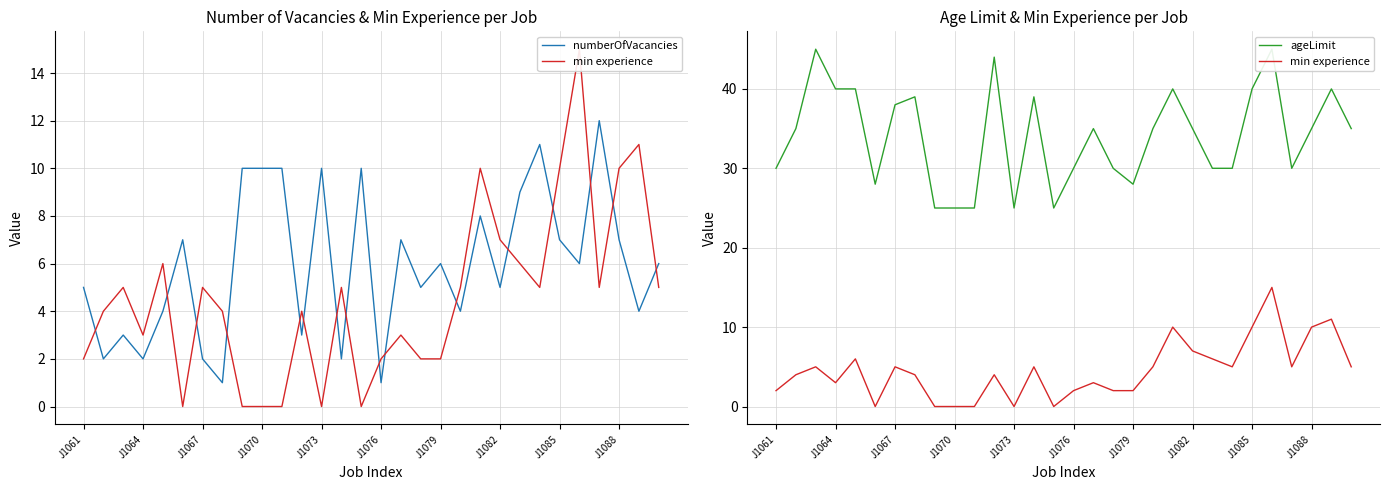

Reading left to right, transcribe all the data shown in this chart.

numberOfVacancies: 5	2	3	2	4	7	2	1	10	10	10	3	10	2	10	1	7	5	6	4	8	5	9	11	7	6	12	7	4	6
min experience: 2	4	5	3	6	0	5	4	0	0	0	4	0	5	0	2	3	2	2	5	10	7	6	5	10	15	5	10	11	5
ageLimit: 30	35	45	40	40	28	38	39	25	25	25	44	25	39	25	30	35	30	28	35	40	35	30	30	40	45	30	35	40	35